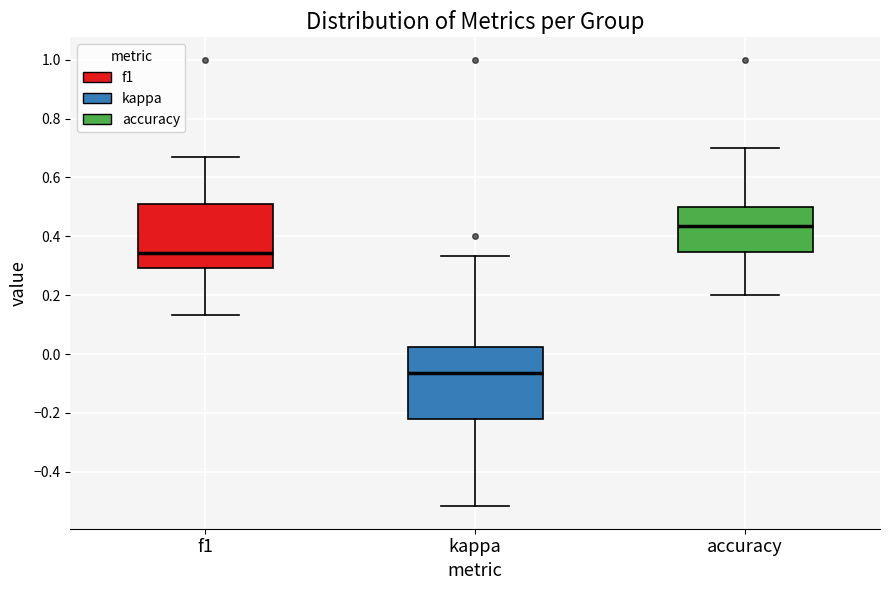

Reading left to right, transcribe this box plot: for each box, give where its median line is, the range the box spans, and where its two whiskers end, as read against the y-axis. The values are not printed on the chart, so give them approximately, as read against the axis.

f1: median 0.34, box 0.30 to 0.50, whiskers 0.14 to 0.68
kappa: median -0.06, box -0.22 to 0.02, whiskers -0.52 to 0.34
accuracy: median 0.44, box 0.34 to 0.50, whiskers 0.20 to 0.70